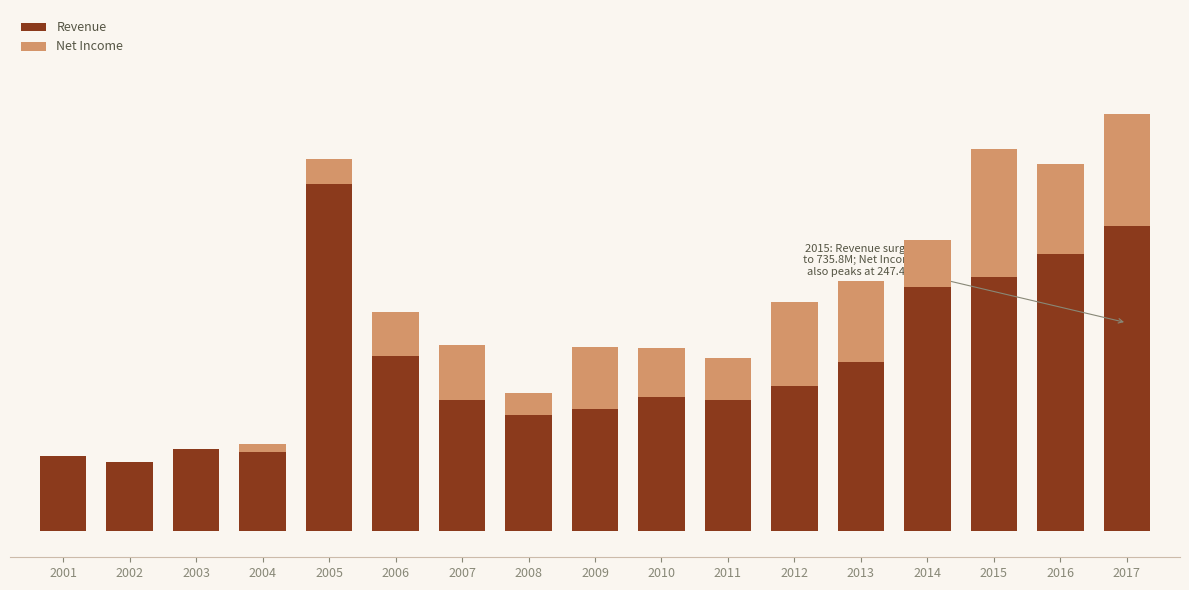

What is the total value across all series at 2005?

765.6